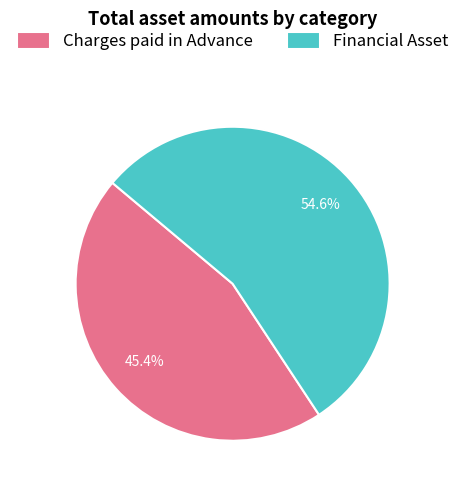

What percentage is the Financial Asset slice, to the nearest percent?

55%